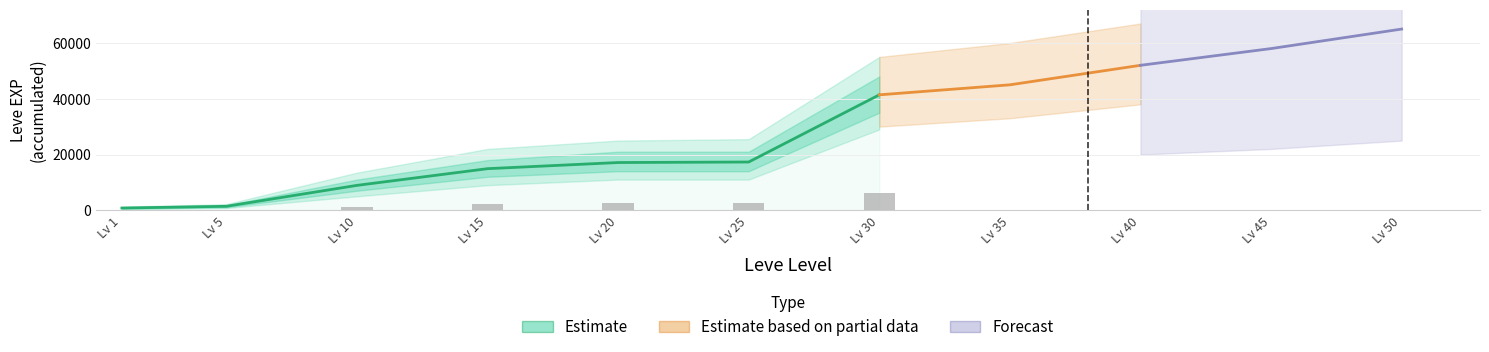

True or false: Leve EXP has a value of 24972.5 at 25.

False